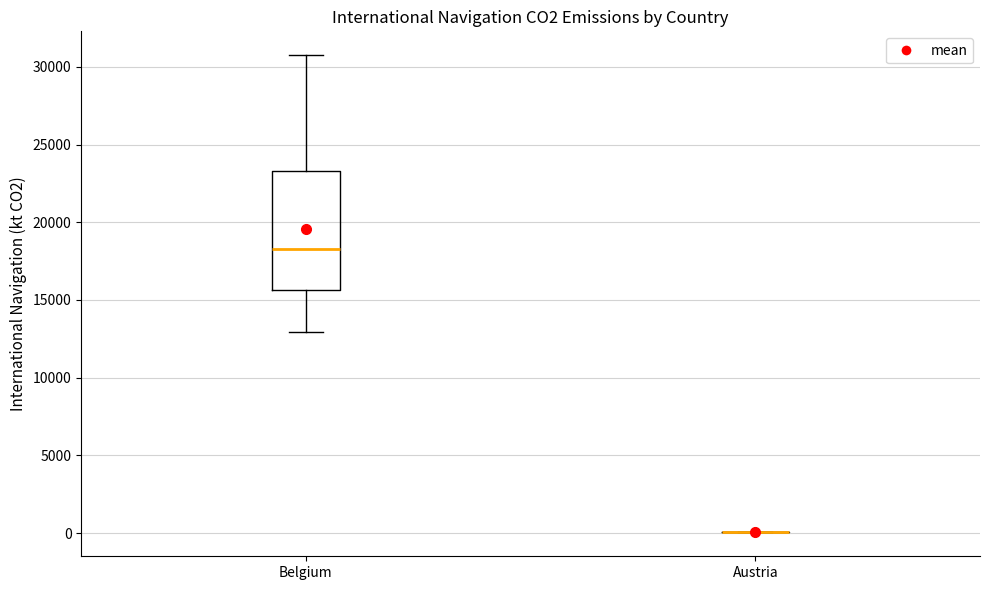

Reading left to right, transcribe this box plot: for each box, give where its median line is, the range the box spans, and where its two whiskers end, as read against the y-axis. The values are not printed on the chart, so give them approximately, as read against the axis.

Belgium: median 18500, box 15500 to 23500, whiskers 13000 to 30500
Austria: box collapsed to a line at 0, whiskers 0 to 0